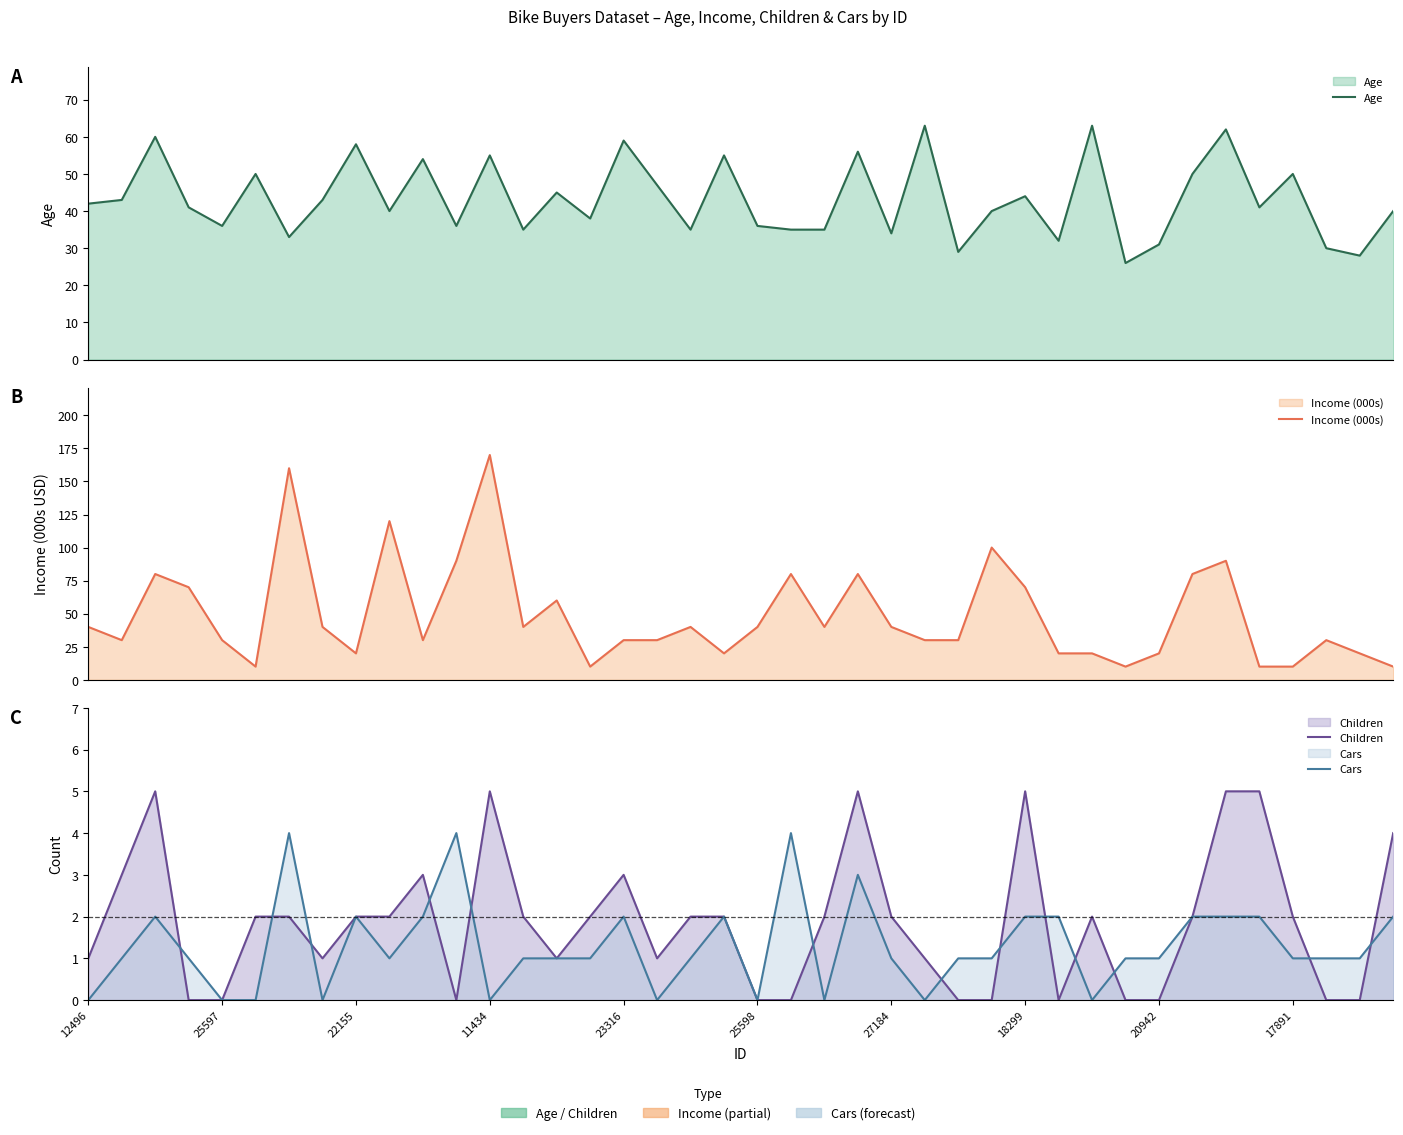

What is the highest value of the Cars series?

4